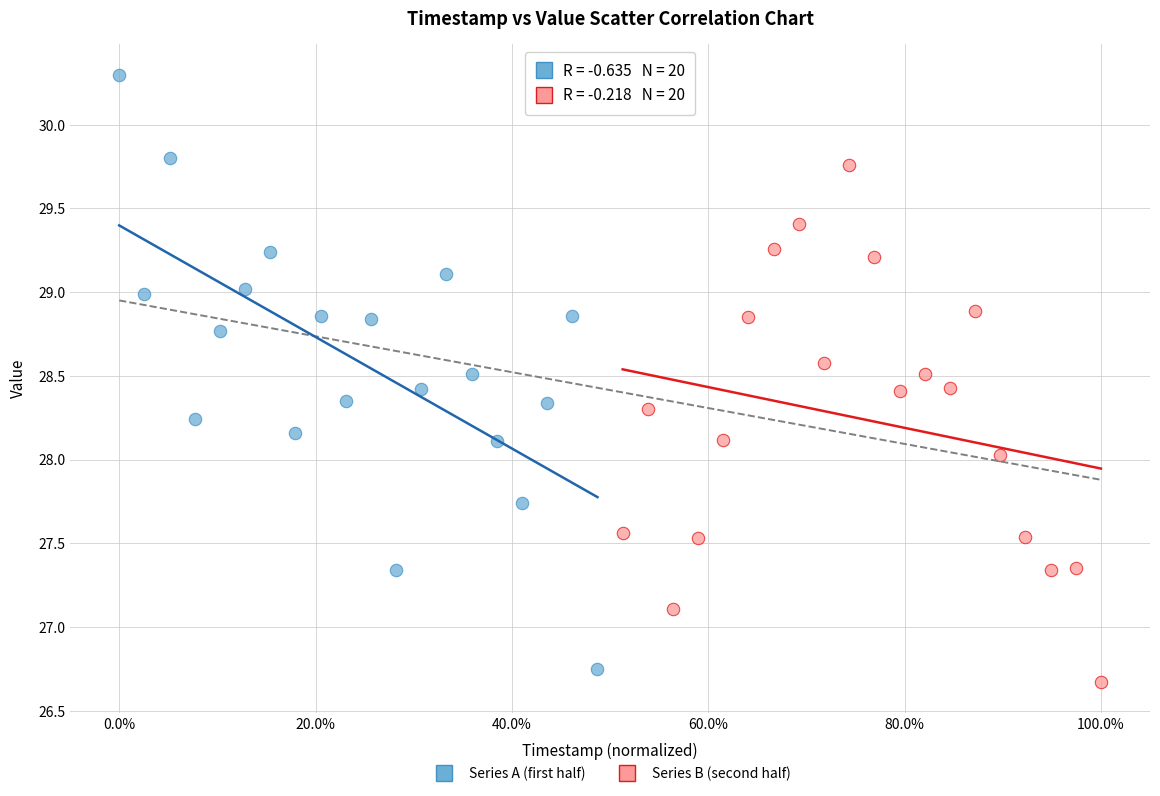

Which series has the widest spread of Y values?

Series A (first half)